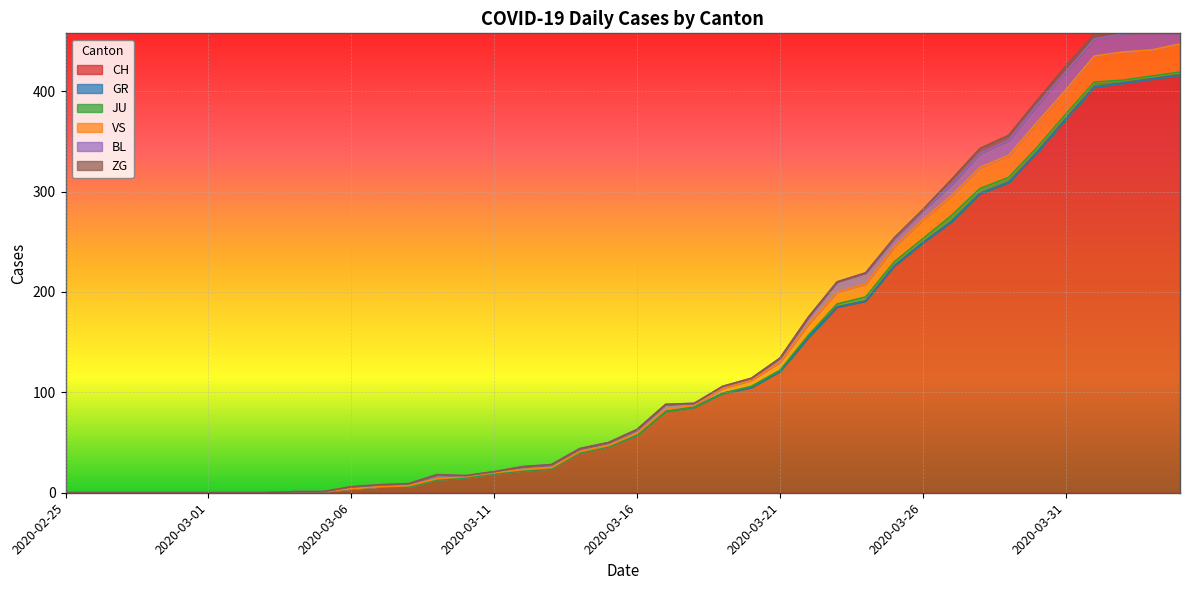

How many values in the CH series are below 57?

20